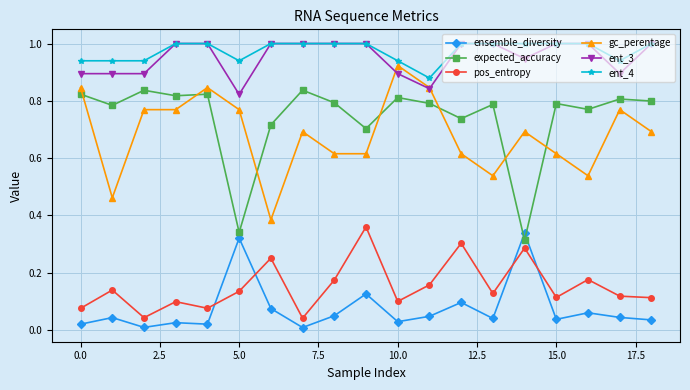

True or false: ensemble_diversity and gc_perentage intersect in this chart.

False